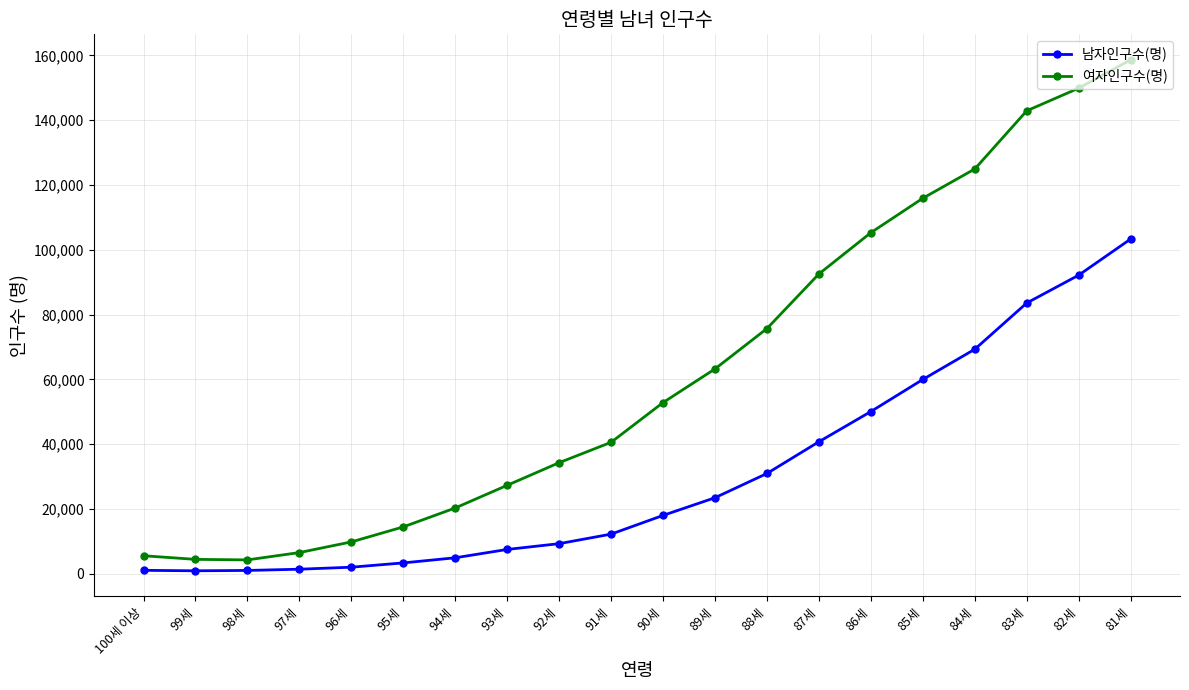

True or false: 남자인구수(명) has a value of 7485 at 93세.

True